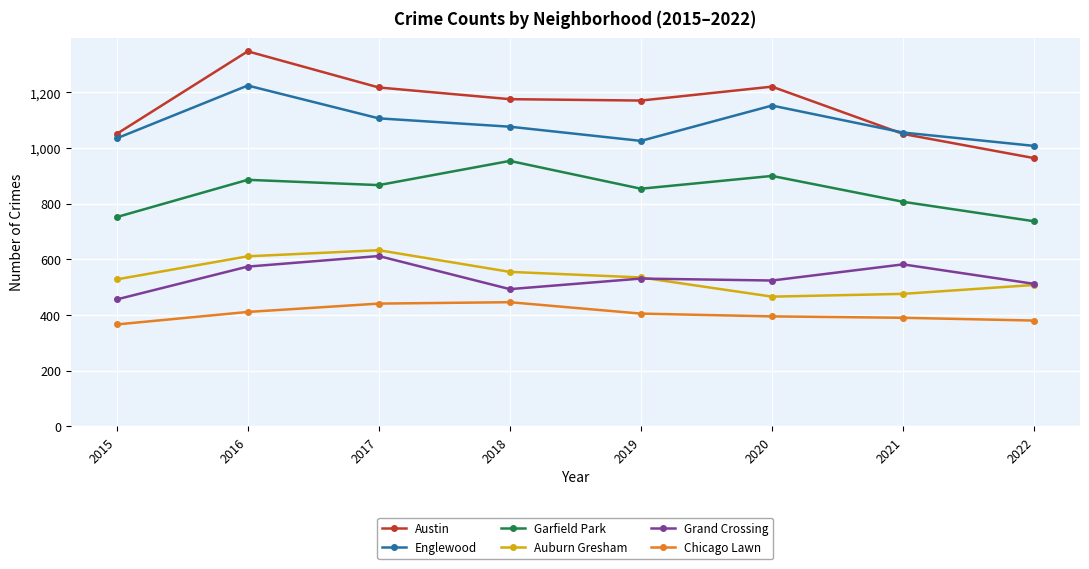

What is the value of the Englewood point at the 1st from the left?

1035